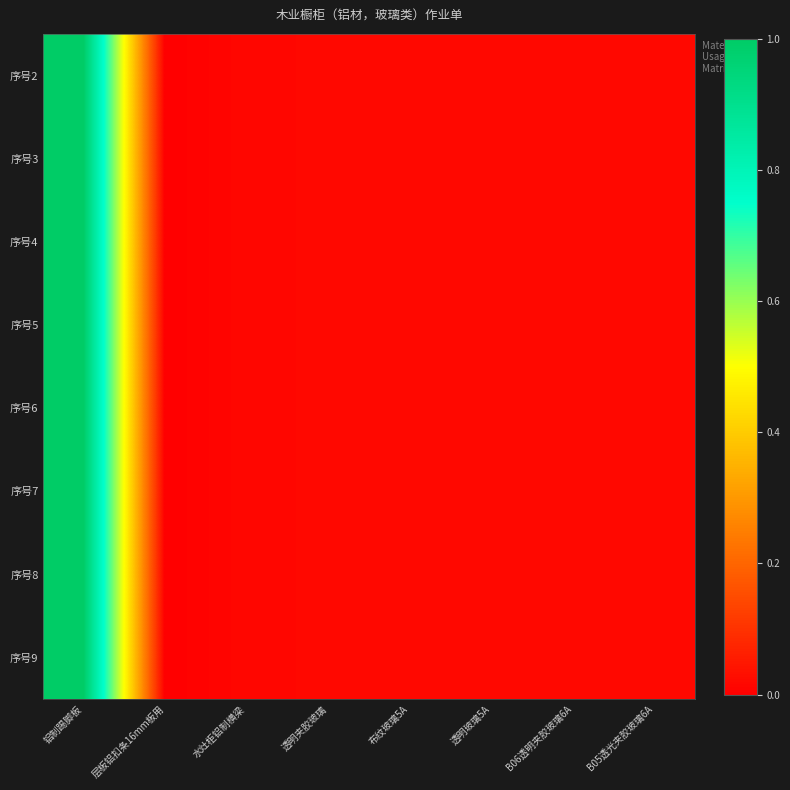

Reading right to left, transcribe all the data shown in this chart.

序号2: B05透光夹胶玻璃6A=0.0	B06透明夹胶玻璃6A=0.0	透明玻璃5A=0.0	布纹玻璃5A=0.0	透明夹胶玻璃=0.0	水灶柜铝制横梁=0.0	层板铝扣条16mm板用=0.0	铝制踢脚板=1.0
序号3: B05透光夹胶玻璃6A=0.0	B06透明夹胶玻璃6A=0.0	透明玻璃5A=0.0	布纹玻璃5A=0.0	透明夹胶玻璃=0.0	水灶柜铝制横梁=0.0	层板铝扣条16mm板用=0.0	铝制踢脚板=1.0
序号4: B05透光夹胶玻璃6A=0.0	B06透明夹胶玻璃6A=0.0	透明玻璃5A=0.0	布纹玻璃5A=0.0	透明夹胶玻璃=0.0	水灶柜铝制横梁=0.0	层板铝扣条16mm板用=0.0	铝制踢脚板=1.0
序号5: B05透光夹胶玻璃6A=0.0	B06透明夹胶玻璃6A=0.0	透明玻璃5A=0.0	布纹玻璃5A=0.0	透明夹胶玻璃=0.0	水灶柜铝制横梁=0.0	层板铝扣条16mm板用=0.0	铝制踢脚板=1.0
序号6: B05透光夹胶玻璃6A=0.0	B06透明夹胶玻璃6A=0.0	透明玻璃5A=0.0	布纹玻璃5A=0.0	透明夹胶玻璃=0.0	水灶柜铝制横梁=0.0	层板铝扣条16mm板用=0.0	铝制踢脚板=1.0
序号7: B05透光夹胶玻璃6A=0.0	B06透明夹胶玻璃6A=0.0	透明玻璃5A=0.0	布纹玻璃5A=0.0	透明夹胶玻璃=0.0	水灶柜铝制横梁=0.0	层板铝扣条16mm板用=0.0	铝制踢脚板=1.0
序号8: B05透光夹胶玻璃6A=0.0	B06透明夹胶玻璃6A=0.0	透明玻璃5A=0.0	布纹玻璃5A=0.0	透明夹胶玻璃=0.0	水灶柜铝制横梁=0.0	层板铝扣条16mm板用=0.0	铝制踢脚板=1.0
序号9: B05透光夹胶玻璃6A=0.0	B06透明夹胶玻璃6A=0.0	透明玻璃5A=0.0	布纹玻璃5A=0.0	透明夹胶玻璃=0.0	水灶柜铝制横梁=0.0	层板铝扣条16mm板用=0.0	铝制踢脚板=1.0